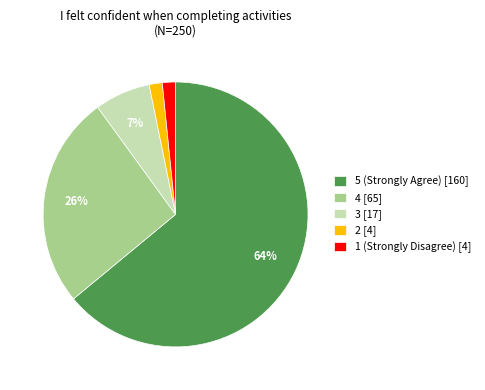

Is the sum of 4 [65] and 3 [17] greater than half?

No